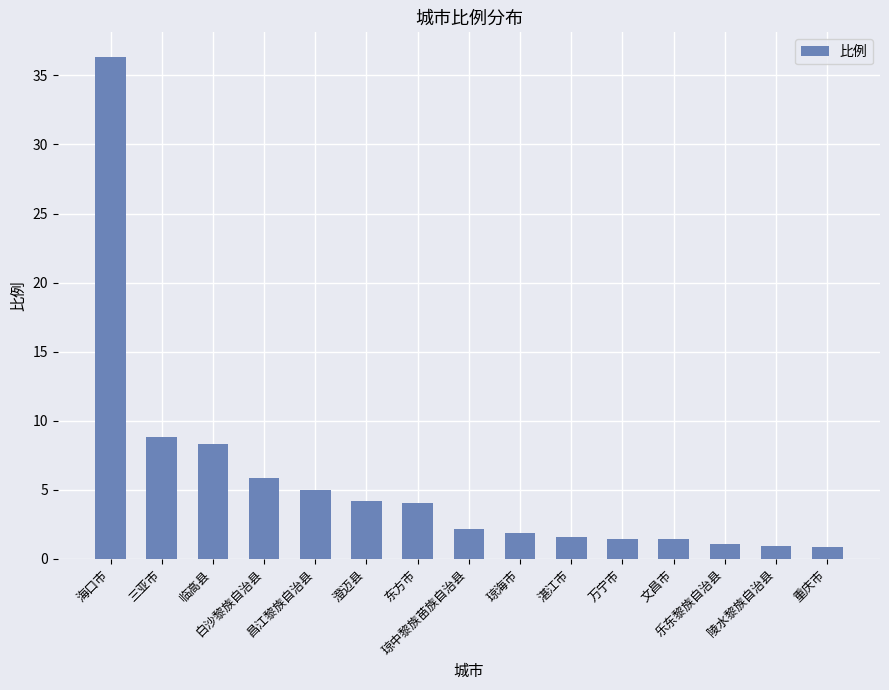

What is the value of the 6th bar from the left?

4.2